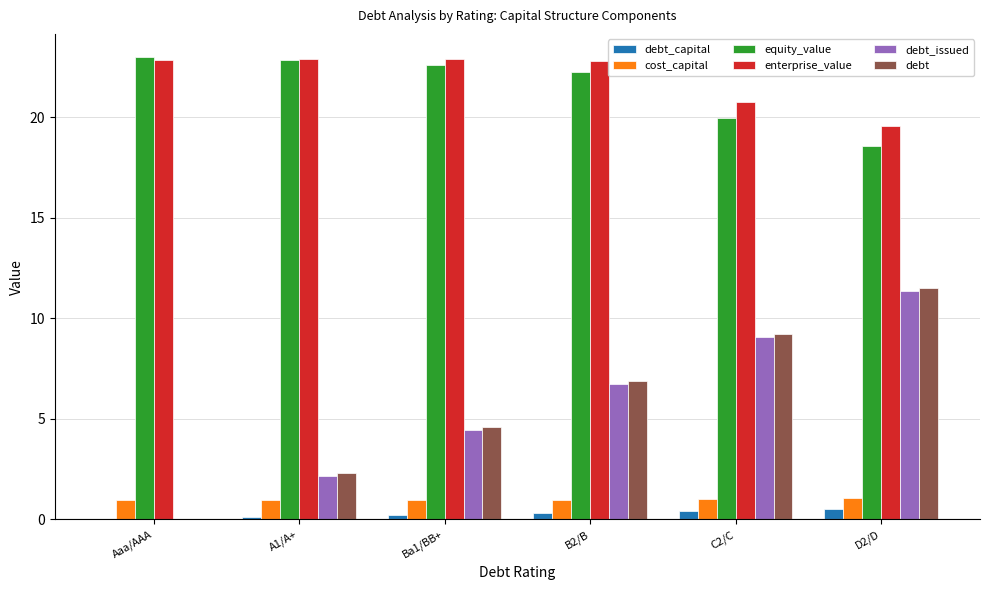

True or false: equity_value has a value of 34.3 at C2/C.

False